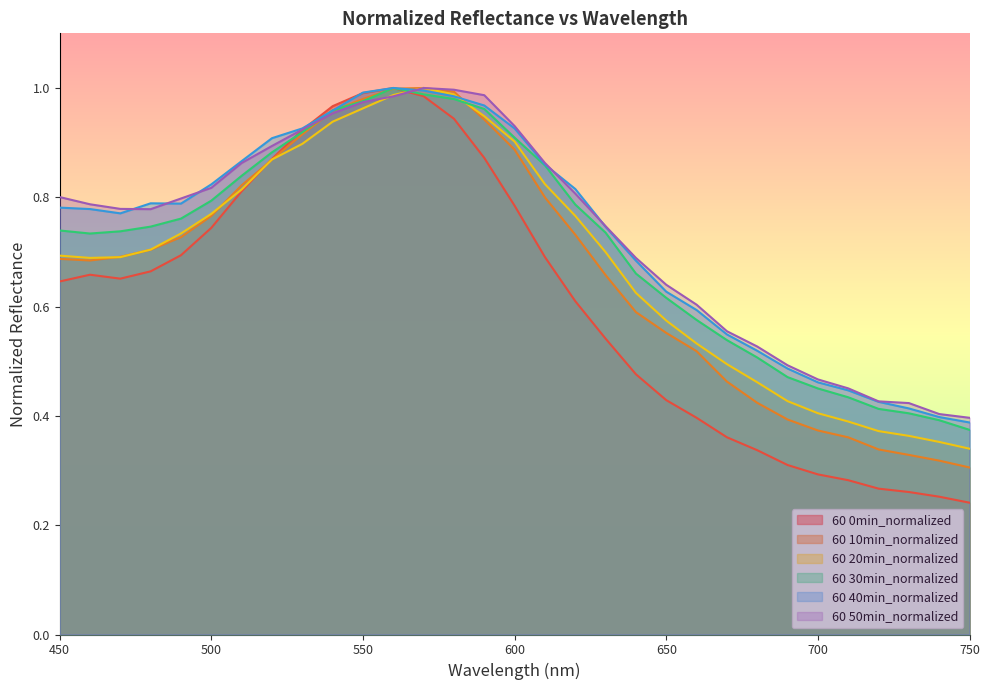

At which label is 60 30min_normalized closest to 0?

750